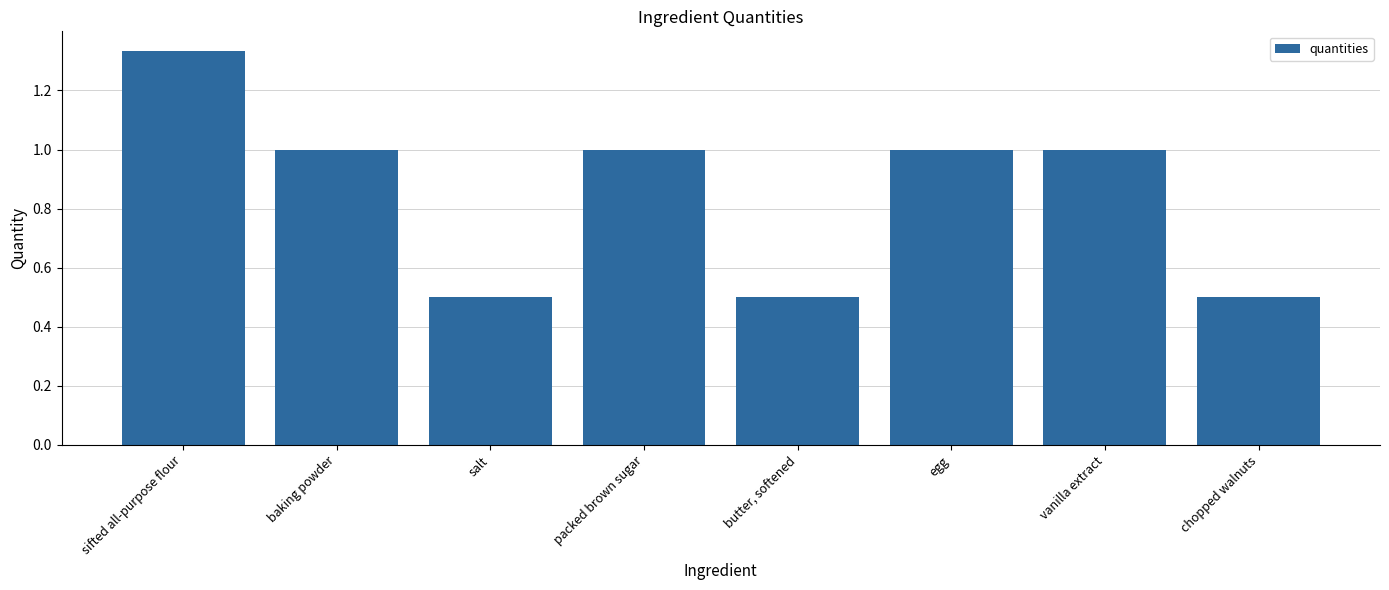

What is the average value?

0.9